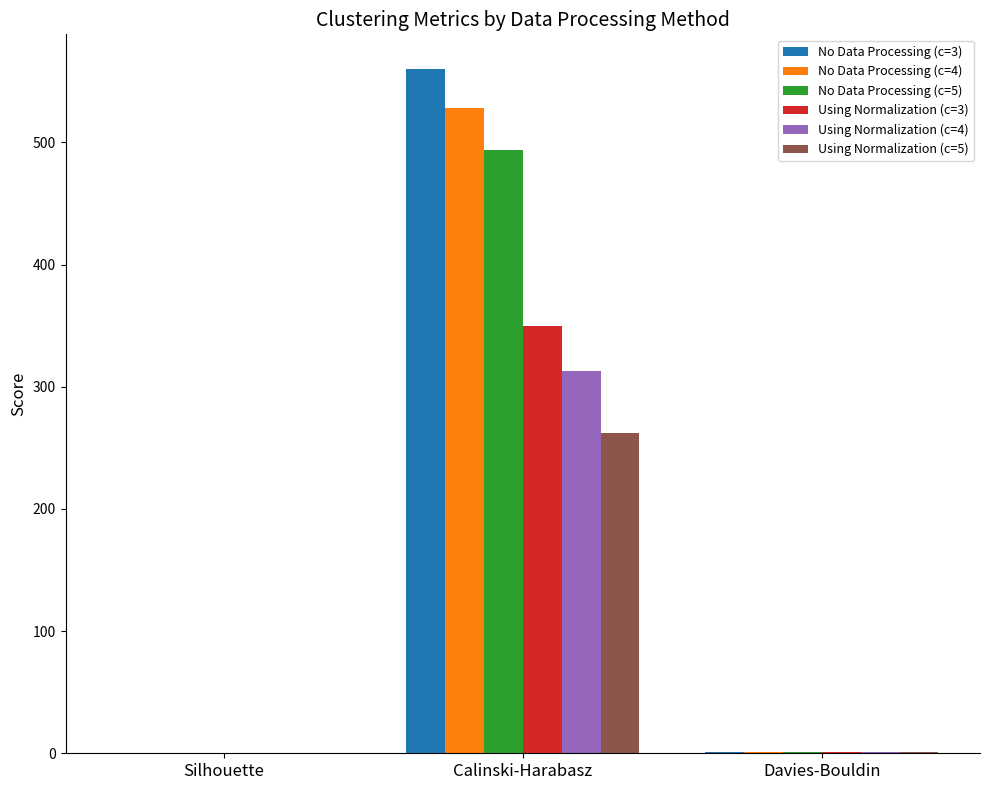

What is the approximate value of No Data Processing (c=3) at Calinski-Harabasz?

560.4